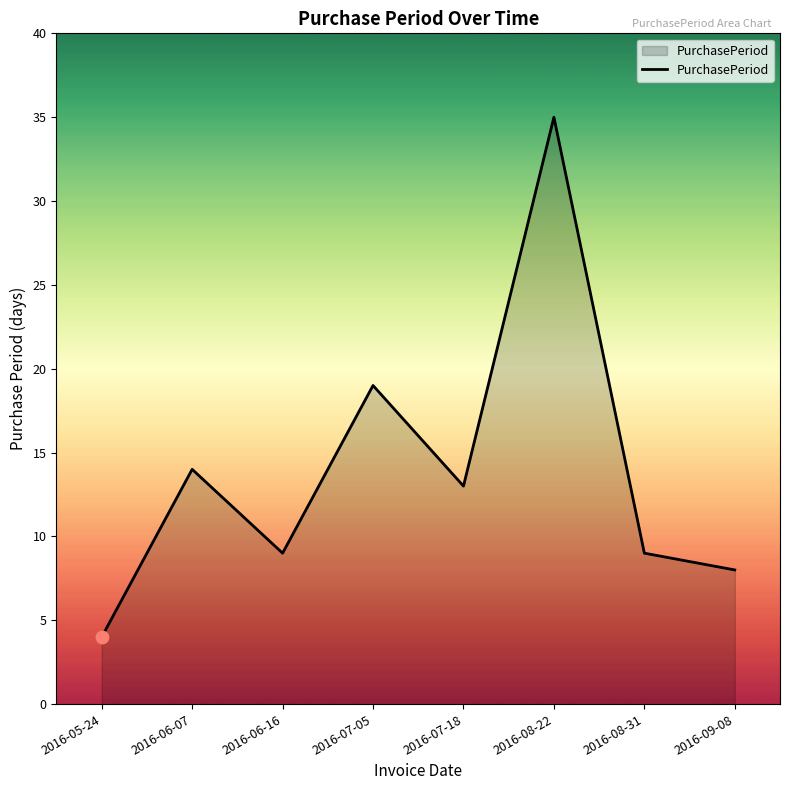

Between 2016-07-05 and 2016-05-24, which is larger?

2016-07-05